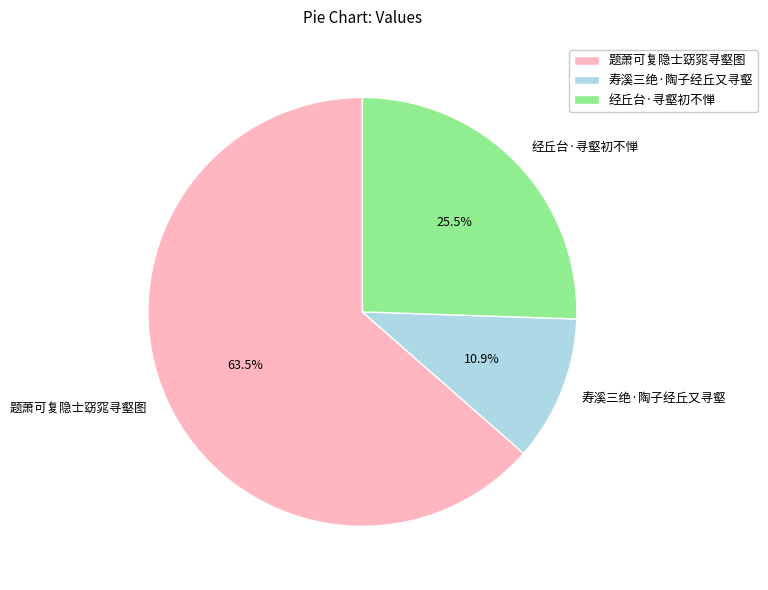

Rank the categories by value from lowest to highest.

寿溪三绝·陶子经丘又寻壑, 经丘台·寻壑初不惮, 题萧可复隐士窈窕寻壑图